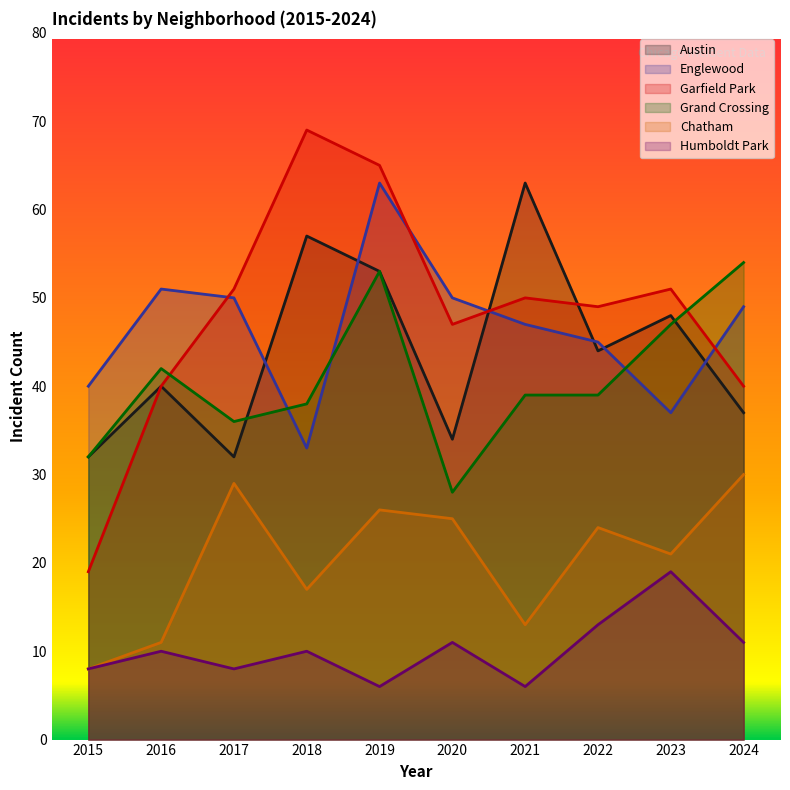

What is the value of the Austin point at the 6th from the left?

34